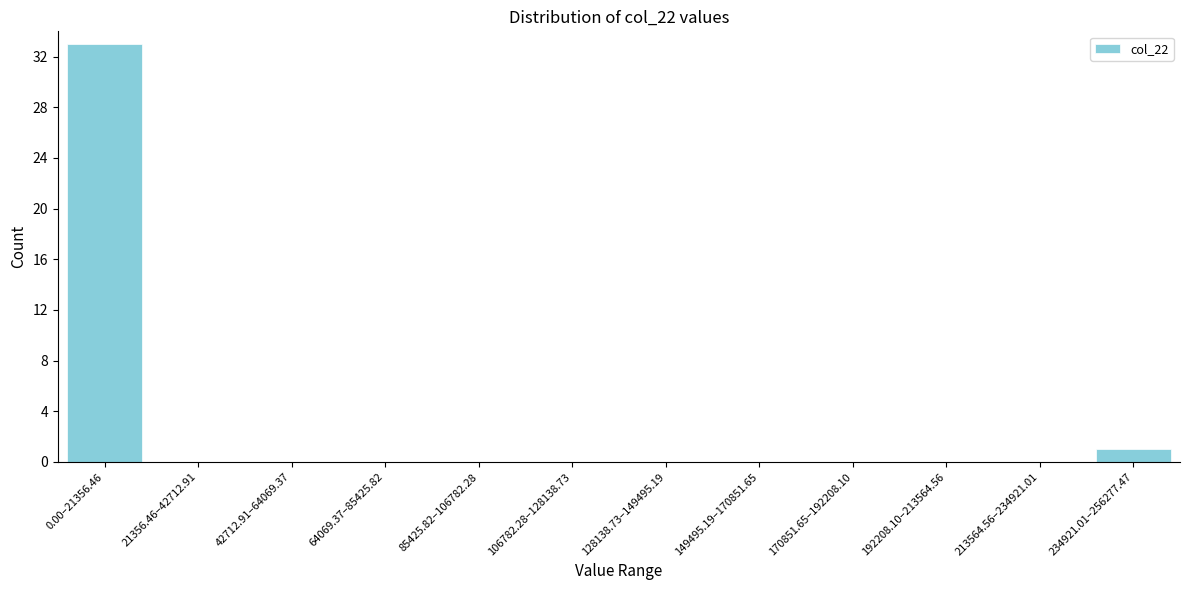

Reading right to left, list all the values displayed in this chart.

234921.01–256277.47=1	213564.56–234921.01=0	192208.10–213564.56=0	170851.65–192208.10=0	149495.19–170851.65=0	128138.73–149495.19=0	106782.28–128138.73=0	85425.82–106782.28=0	64069.37–85425.82=0	42712.91–64069.37=0	21356.46–42712.91=0	0.00–21356.46=33